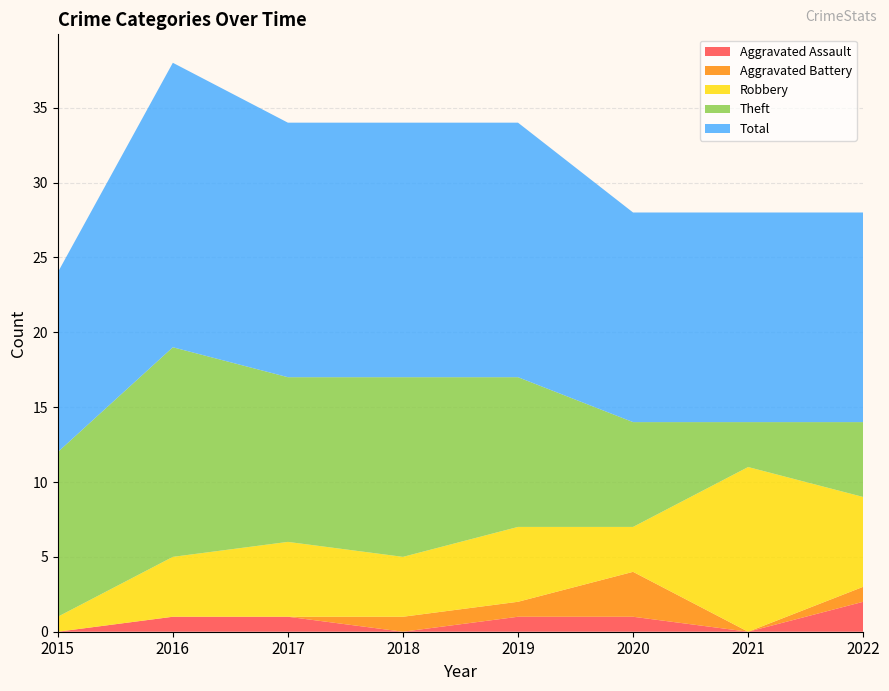

Reading right to left, list all the values displayed in this chart.

Aggravated Assault: 2	0	1	1	0	1	1	0
Aggravated Battery: 1	0	3	1	1	0	0	0
Robbery: 6	11	3	5	4	5	4	1
Theft: 5	3	7	10	12	11	14	11
Total: 14	14	14	17	17	17	19	12